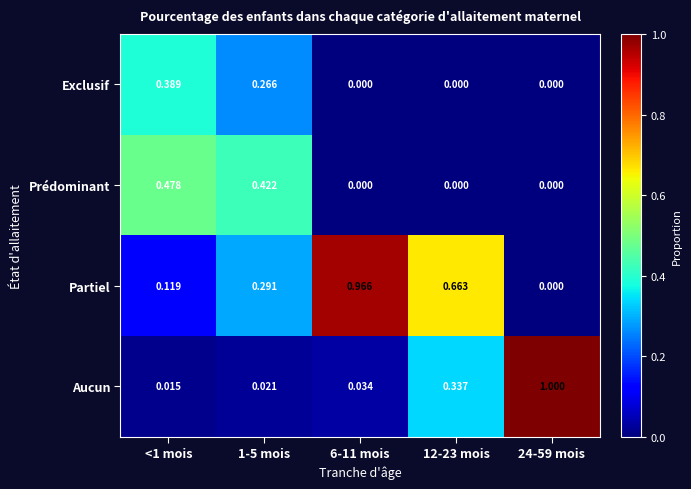

Which series has the largest range (max minus min)?

Aucun